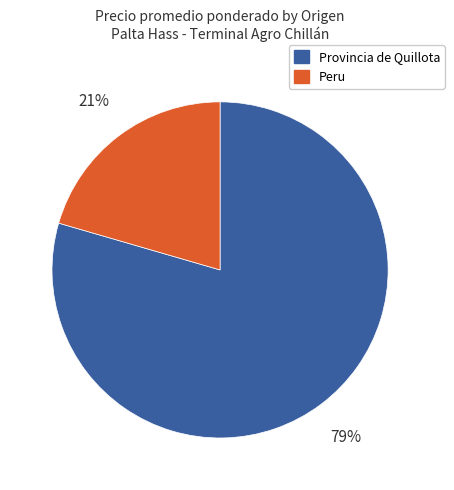

How many slices are in this pie chart?

2